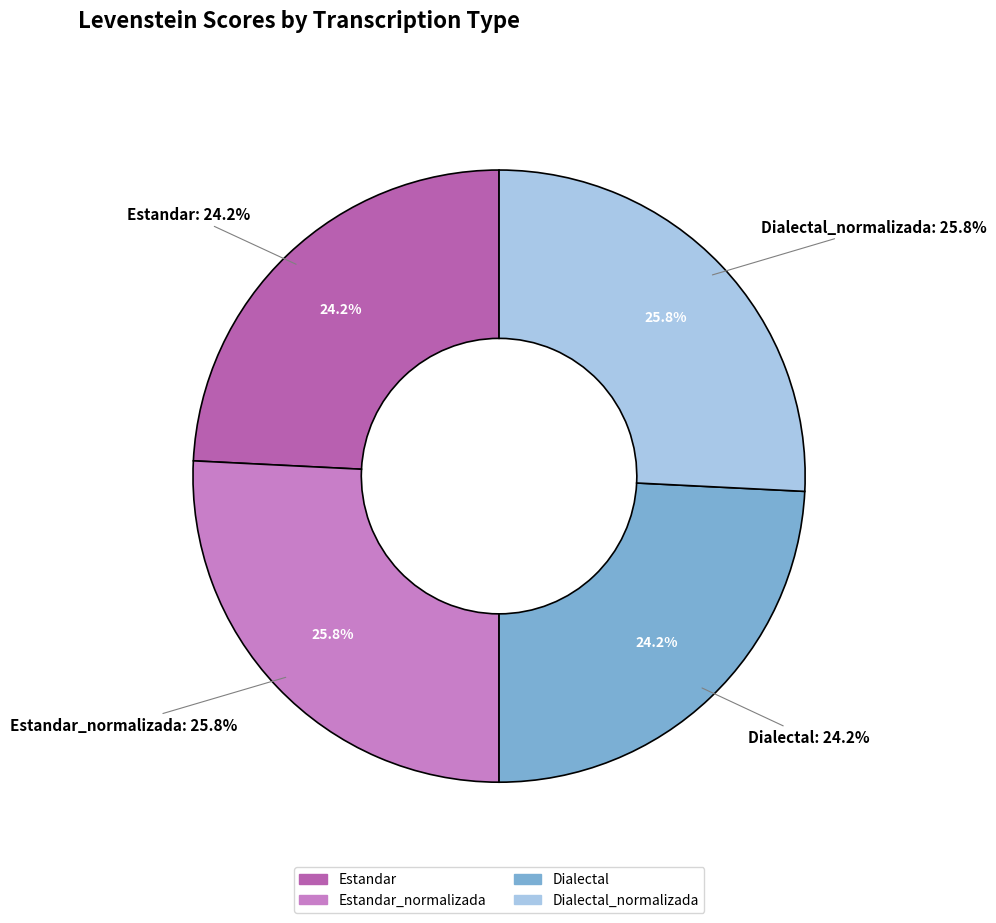

How many slices are in this pie chart?

4